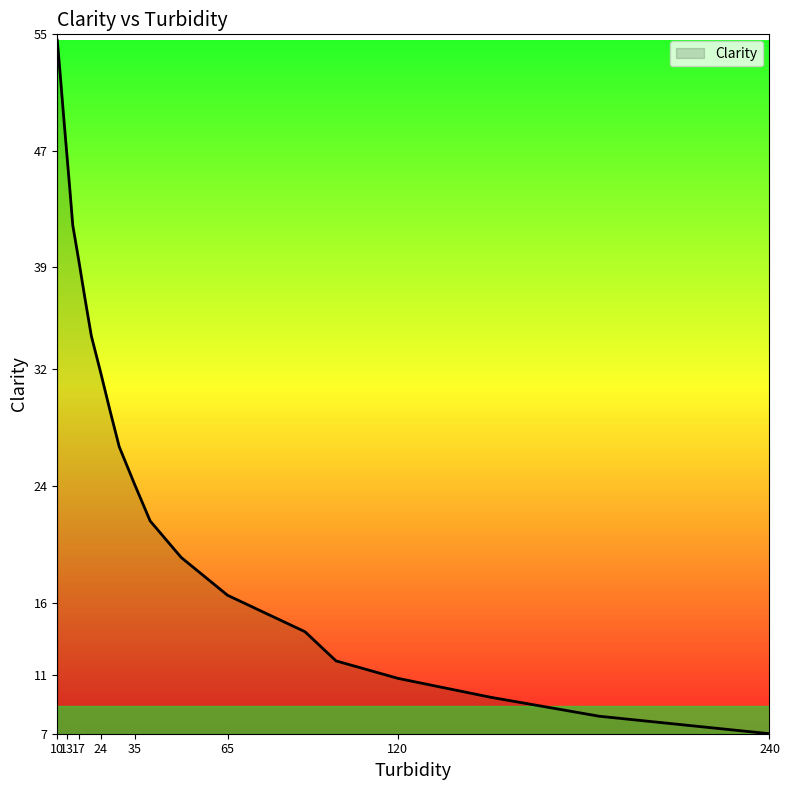

How many lines are shown in the chart?

1